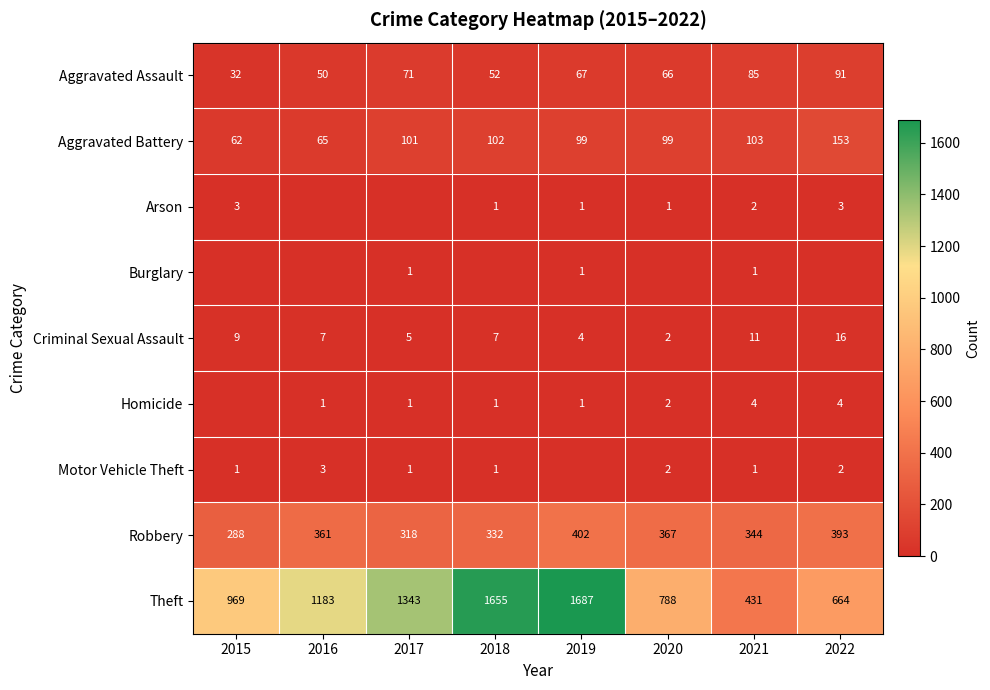

At which label is Theft closest to 1059?

2015